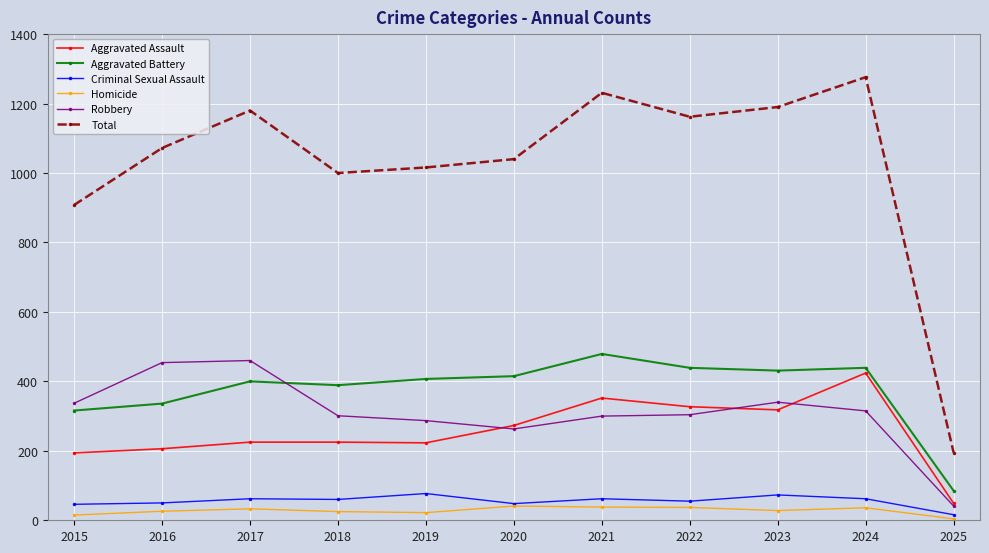

True or false: Homicide and Total intersect in this chart.

False